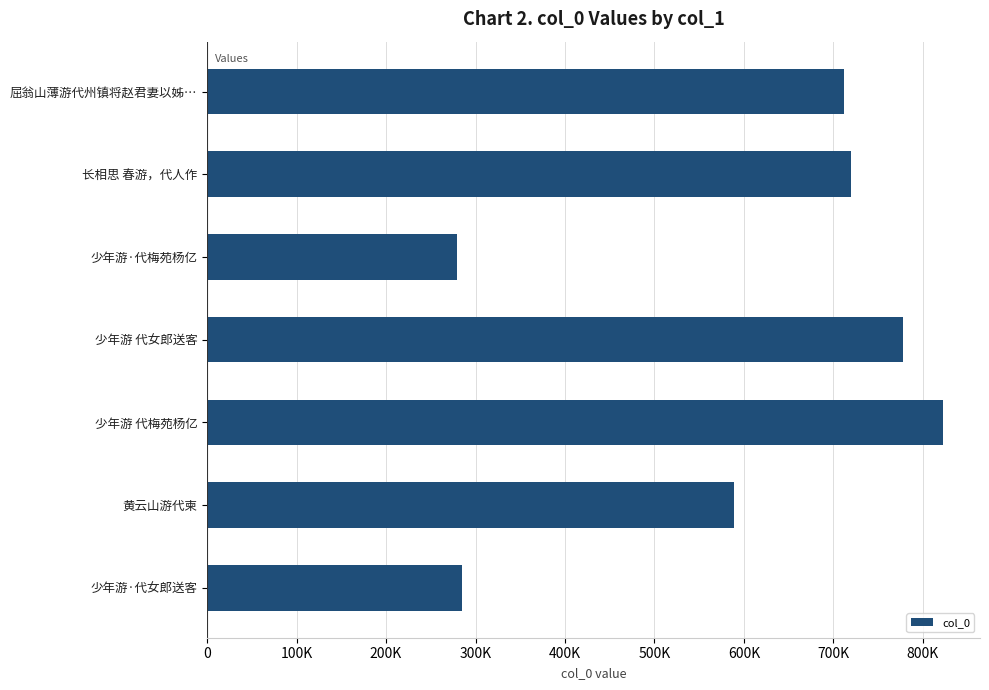

Are the bars horizontal?

Yes